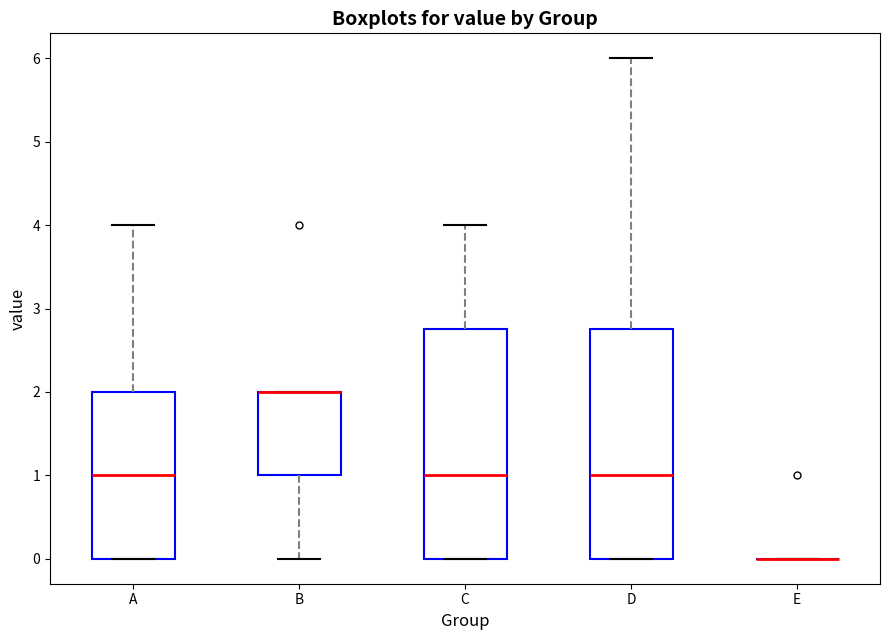

Reading left to right, read every box against the y-axis: the position of its median line, the range the box covers, and the ends of its whiskers. The values are not printed on the chart, so give them approximately, as read against the axis.

A: median 1.0, box 0.0 to 2.0, whiskers 0.0 to 4.0
B: median 2.0 (drawn on the box's upper edge), box 1.0 to 2.0, whiskers 0.0 to 2.0
C: median 1.0, box 0.0 to 2.8, whiskers 0.0 to 4.0
D: median 1.0, box 0.0 to 2.8, whiskers 0.0 to 6.0
E: box collapsed to a line at 0.0, whiskers 0.0 to 0.0